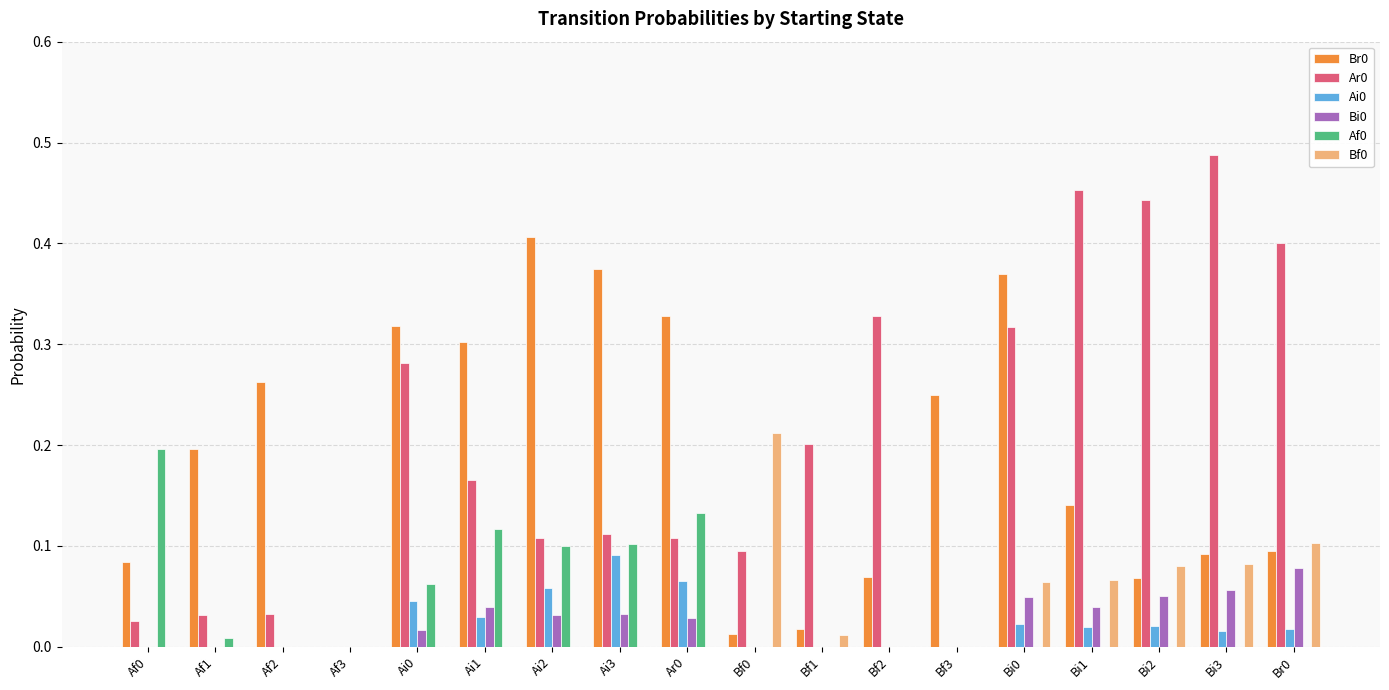

Count the number of categories in the chart.

18